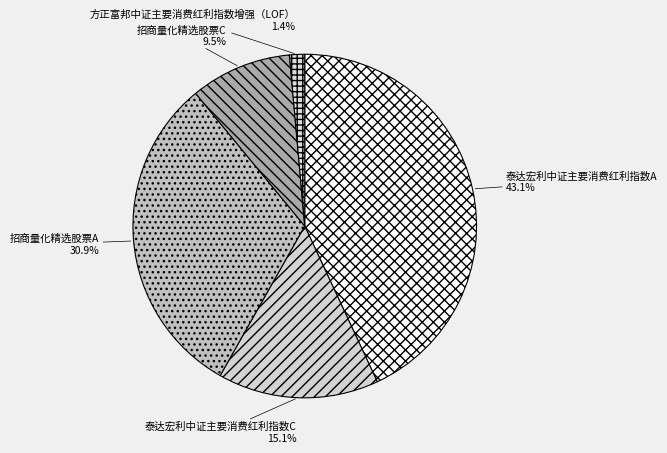

To the nearest percent, what is the combined percentage of 方正富邦中证主要消费红利指数增强（LOF） and 招商量化精选股票C?

11%